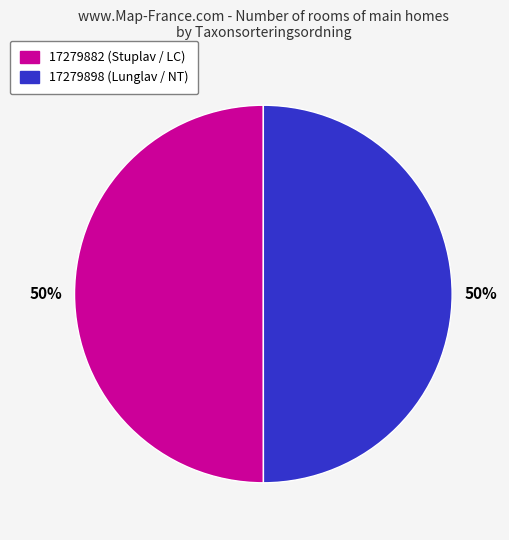

Is the sum of 17279898 (Lunglav / NT) and 17279882 (Stuplav / LC) greater than half?

Yes